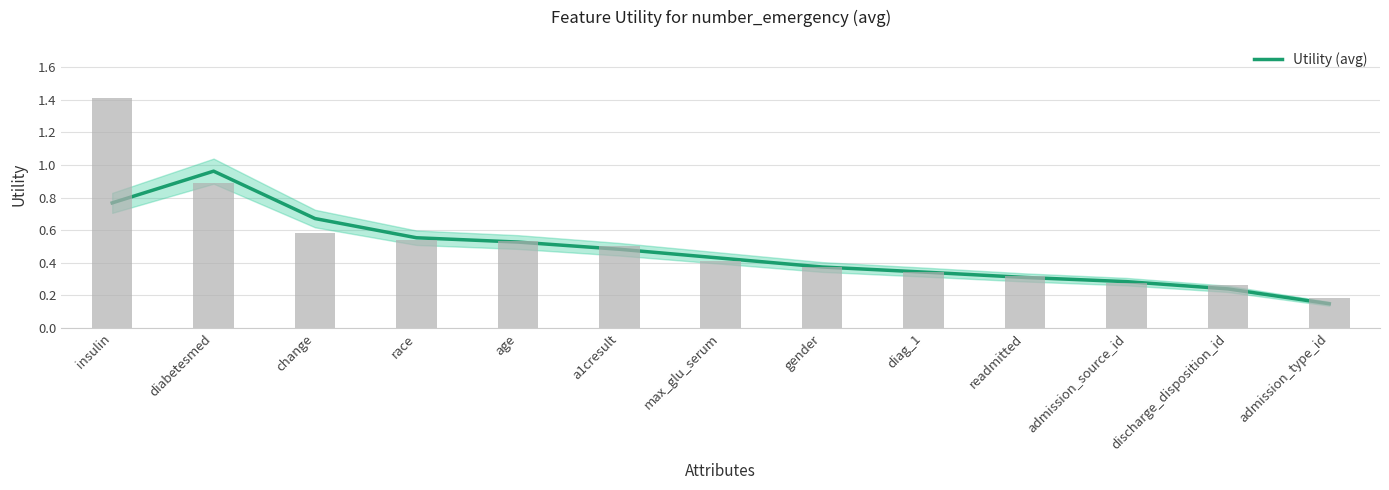

Does the chart contain stacked bars?

No